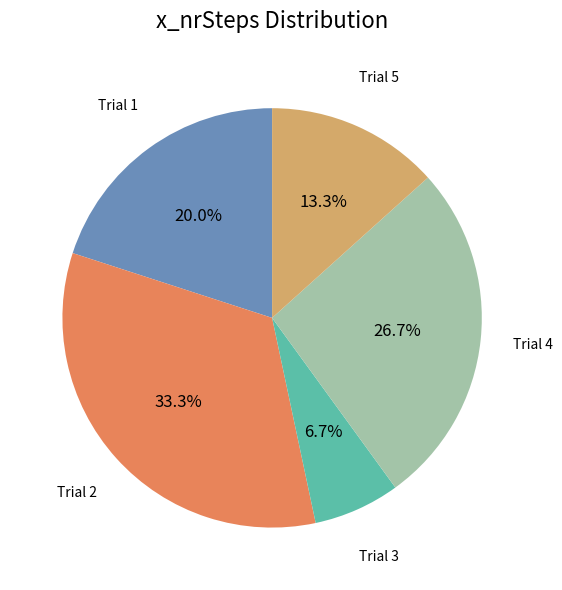

What is the ratio of the value at Trial 5 to the value at Trial 1?

0.7